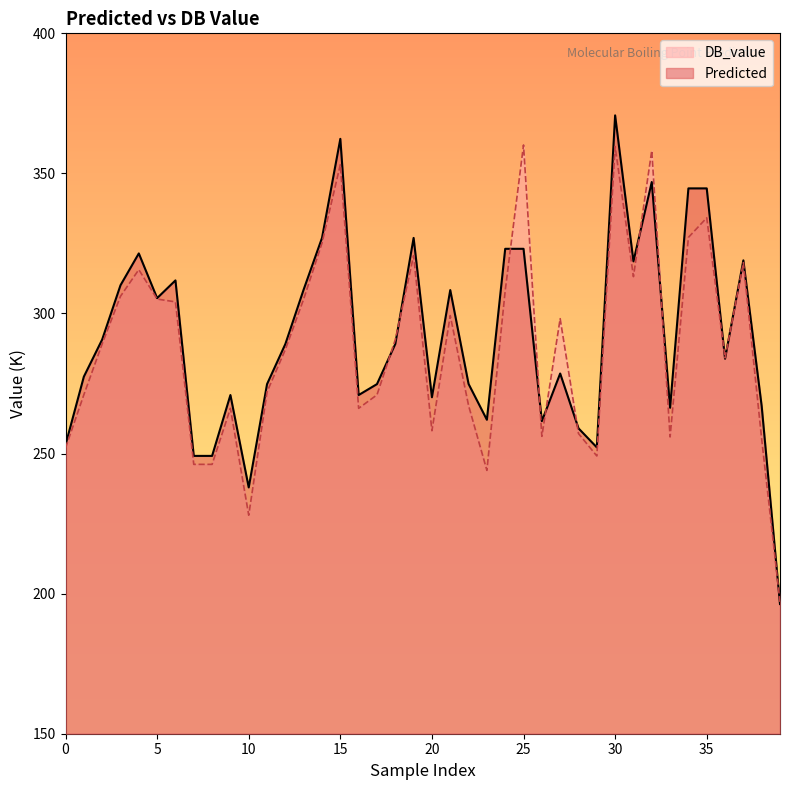

What is the minimum value for Predicted?

196.3